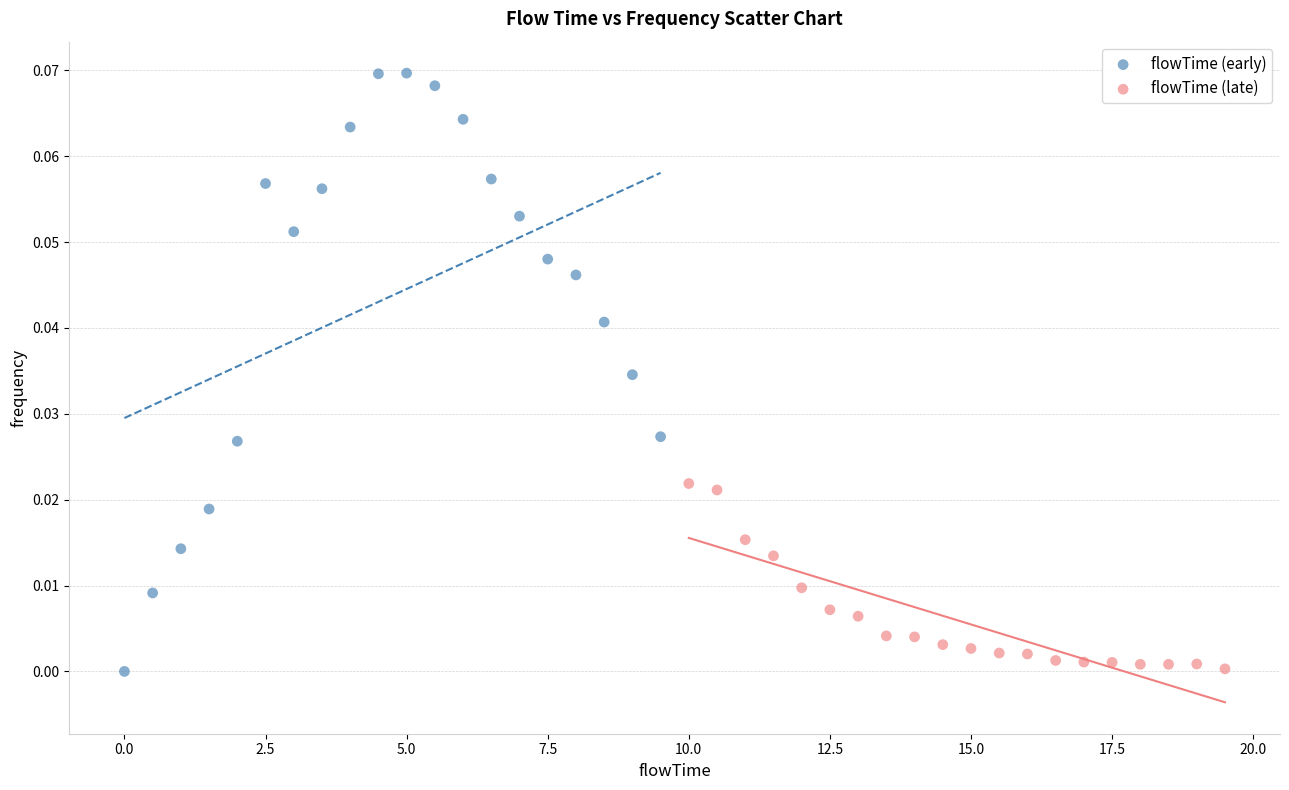

Which series contains the highest Y value?

flowTime (early)